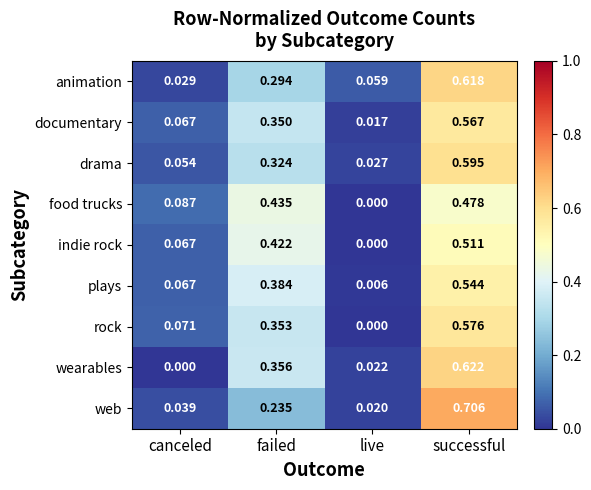

List the labels in order of rock value, largest first.

successful, failed, canceled, live